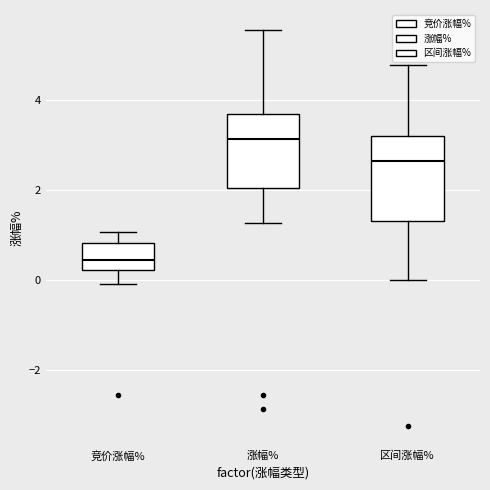

Reading left to right, read every box against the y-axis: the position of its median line, the range the box covers, and the ends of its whiskers. The values are not printed on the chart, so give them approximately, as read against the axis.

竞价涨幅%: median 0.4, box 0.2 to 0.8, whiskers 0.0 to 1.0
涨幅%: median 3.2, box 2.0 to 3.8, whiskers 1.2 to 5.6
区间涨幅%: median 2.6, box 1.4 to 3.2, whiskers 0.0 to 4.8